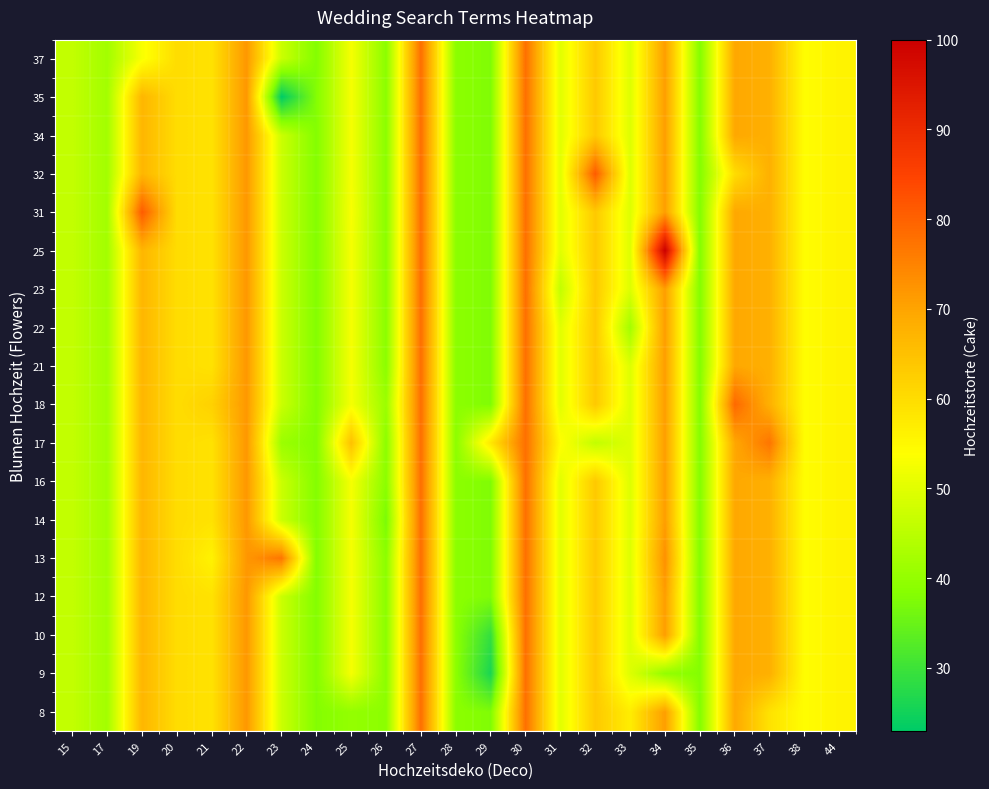

Reading right to left, what are all the values shown in this chart?

8: 44=56.0	38=54.0	37=59.0	36=69.5	35=38.0	34=71.0	33=57.0	32=63.5	31=50.0	30=78.0	29=37.7	28=39.0	27=78.0	26=39.0	25=40.0	24=38.0	23=47.0	22=72.0	21=59.0	20=60.0	19=67.0	17=42.0	15=46.0
9: 44=56.0	38=54.0	37=68.0	36=69.5	35=38.0	34=40.0	33=49.5	32=63.5	31=50.0	30=78.0	29=26.0	28=39.0	27=78.0	26=39.0	25=52.7	24=38.0	23=47.0	22=72.0	21=59.0	20=60.0	19=67.0	17=42.0	15=46.0
10: 44=56.0	38=54.0	37=68.0	36=69.5	35=38.0	34=71.0	33=49.5	32=63.5	31=50.0	30=78.0	29=29.0	28=39.0	27=78.0	26=39.0	25=52.7	24=38.0	23=47.0	22=72.0	21=59.0	20=60.0	19=67.0	17=42.0	15=46.0
12: 44=56.0	38=54.0	37=68.0	36=69.5	35=38.0	34=71.0	33=49.5	32=63.5	31=50.0	30=78.0	29=37.7	28=39.0	27=78.0	26=39.0	25=52.7	24=38.0	23=47.0	22=72.0	21=59.0	20=60.0	19=67.0	17=42.0	15=46.0
13: 44=56.0	38=54.0	37=68.0	36=69.5	35=38.0	34=73.0	33=49.5	32=63.5	31=50.0	30=78.0	29=37.7	28=39.0	27=78.0	26=39.0	25=52.7	24=38.0	23=77.0	22=72.0	21=56.0	20=60.0	19=67.0	17=42.0	15=46.0
14: 44=56.0	38=54.0	37=68.0	36=69.5	35=38.0	34=71.0	33=49.5	32=63.5	31=50.0	30=78.0	29=37.7	28=39.0	27=78.0	26=37.0	25=52.7	24=38.0	23=47.0	22=72.0	21=59.0	20=60.0	19=67.0	17=42.0	15=46.0
16: 44=56.0	38=54.0	37=68.0	36=69.5	35=38.0	34=71.0	33=49.5	32=63.5	31=50.0	30=78.0	29=37.7	28=39.0	27=78.0	26=39.0	25=52.7	24=38.0	23=47.0	22=72.0	21=59.0	20=60.0	19=67.0	17=42.0	15=46.0
17: 44=56.0	38=54.0	37=77.0	36=69.5	35=38.0	34=71.0	33=49.5	32=46.0	31=54.0	30=78.0	29=58.0	28=39.0	27=78.0	26=39.0	25=65.0	24=38.0	23=41.0	22=72.0	21=59.0	20=60.0	19=67.0	17=42.0	15=46.0
18: 44=56.0	38=54.0	37=68.0	36=79.0	35=38.0	34=71.0	33=49.5	32=63.5	31=50.0	30=78.0	29=37.7	28=39.0	27=78.0	26=41.0	25=52.7	24=38.0	23=47.0	22=72.0	21=62.0	20=60.0	19=67.0	17=42.0	15=46.0
21: 44=56.0	38=54.0	37=68.0	36=69.5	35=38.0	34=71.0	33=49.5	32=63.5	31=50.0	30=78.0	29=37.7	28=39.0	27=78.0	26=39.0	25=52.7	24=38.0	23=47.0	22=72.0	21=59.0	20=60.0	19=67.0	17=42.0	15=46.0
22: 44=56.0	38=54.0	37=68.0	36=69.5	35=38.0	34=71.0	33=42.0	32=63.5	31=50.0	30=78.0	29=37.7	28=39.0	27=78.0	26=39.0	25=52.7	24=38.0	23=47.0	22=72.0	21=59.0	20=60.0	19=67.0	17=42.0	15=46.0
23: 44=56.0	38=54.0	37=68.0	36=69.5	35=38.0	34=71.0	33=49.5	32=63.5	31=46.0	30=78.0	29=37.7	28=39.0	27=78.0	26=39.0	25=52.7	24=38.0	23=47.0	22=72.0	21=59.0	20=60.0	19=67.0	17=42.0	15=46.0
25: 44=56.0	38=54.0	37=68.0	36=69.5	35=38.0	34=100.0	33=49.5	32=63.5	31=50.0	30=78.0	29=37.7	28=39.0	27=78.0	26=39.0	25=52.7	24=38.0	23=47.0	22=72.0	21=59.0	20=60.0	19=67.0	17=42.0	15=46.0
31: 44=56.0	38=54.0	37=68.0	36=69.5	35=38.0	34=71.0	33=49.5	32=63.5	31=50.0	30=78.0	29=37.7	28=39.0	27=78.0	26=39.0	25=53.0	24=38.0	23=47.0	22=72.0	21=59.0	20=60.0	19=81.0	17=42.0	15=46.0
32: 44=56.0	38=54.0	37=68.0	36=60.0	35=38.0	34=71.0	33=49.5	32=81.0	31=50.0	30=78.0	29=37.7	28=39.0	27=78.0	26=39.0	25=52.7	24=38.0	23=47.0	22=72.0	21=59.0	20=60.0	19=67.0	17=42.0	15=46.0
34: 44=56.0	38=54.0	37=68.0	36=69.5	35=38.0	34=71.0	33=49.5	32=63.5	31=50.0	30=78.0	29=37.7	28=39.0	27=78.0	26=39.0	25=52.7	24=38.0	23=47.0	22=72.0	21=59.0	20=60.0	19=67.0	17=42.0	15=46.0
35: 44=56.0	38=54.0	37=68.0	36=69.5	35=38.0	34=71.0	33=49.5	32=63.5	31=50.0	30=78.0	29=37.7	28=39.0	27=78.0	26=39.0	25=52.7	24=38.0	23=23.0	22=72.0	21=59.0	20=60.0	19=67.0	17=42.0	15=46.0
37: 44=56.0	38=54.0	37=68.0	36=69.5	35=38.0	34=71.0	33=49.5	32=63.5	31=50.0	30=78.0	29=37.7	28=39.0	27=78.0	26=39.0	25=52.7	24=38.0	23=47.0	22=72.0	21=59.0	20=60.0	19=53.0	17=42.0	15=46.0